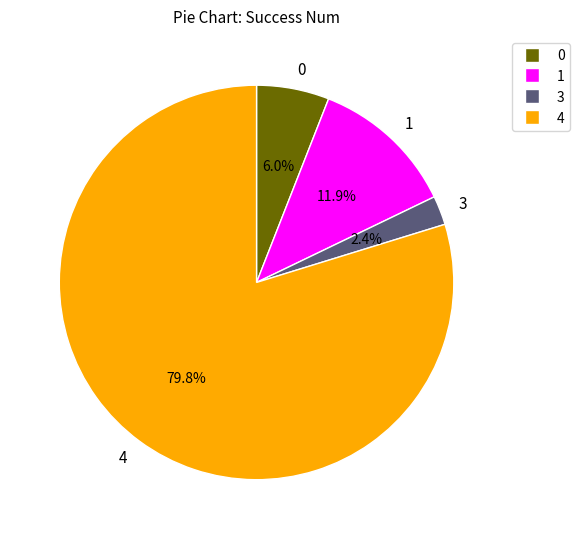

Between 4 and 3, which is larger?

4